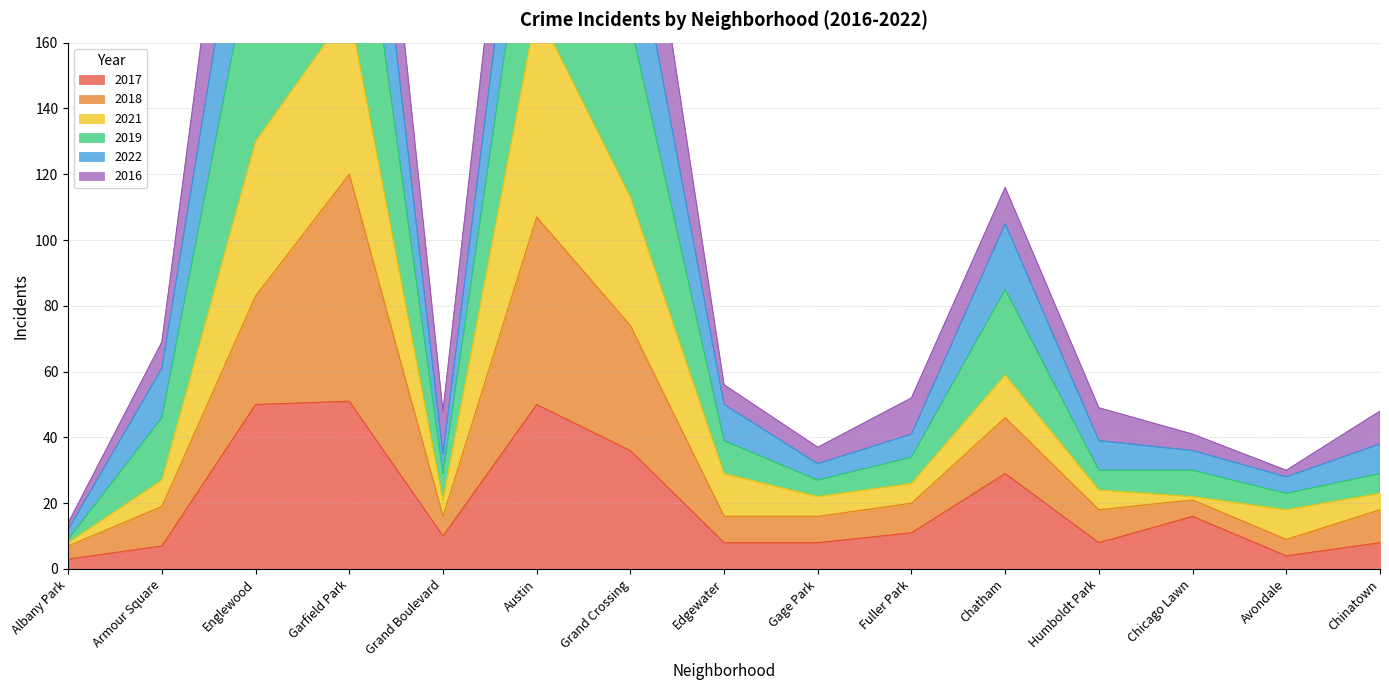

The 2017 series shows 50 at Englewood. True or false?

True